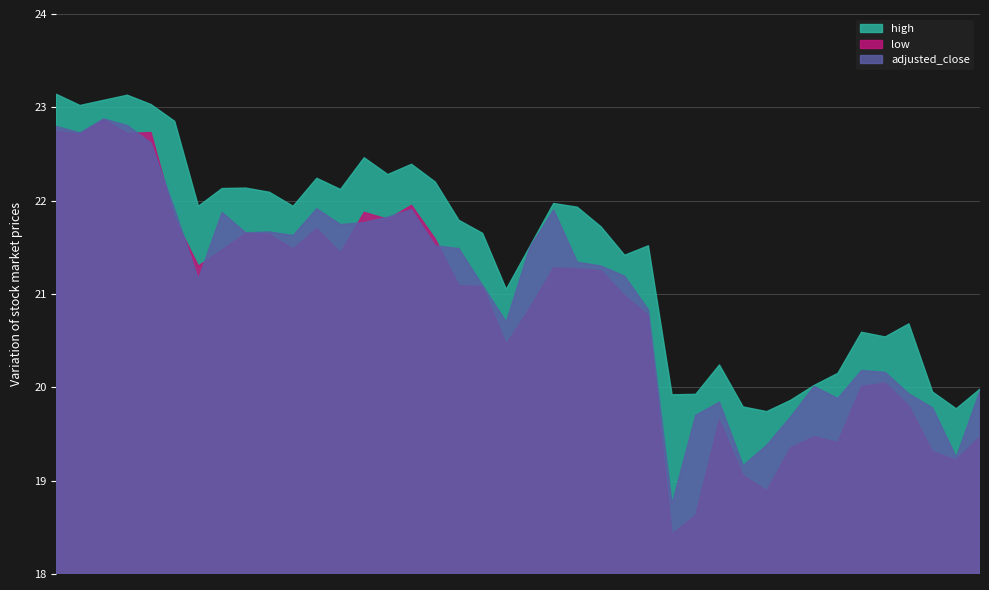

True or false: high has a value of 12.7 at 2021-07-09.

False